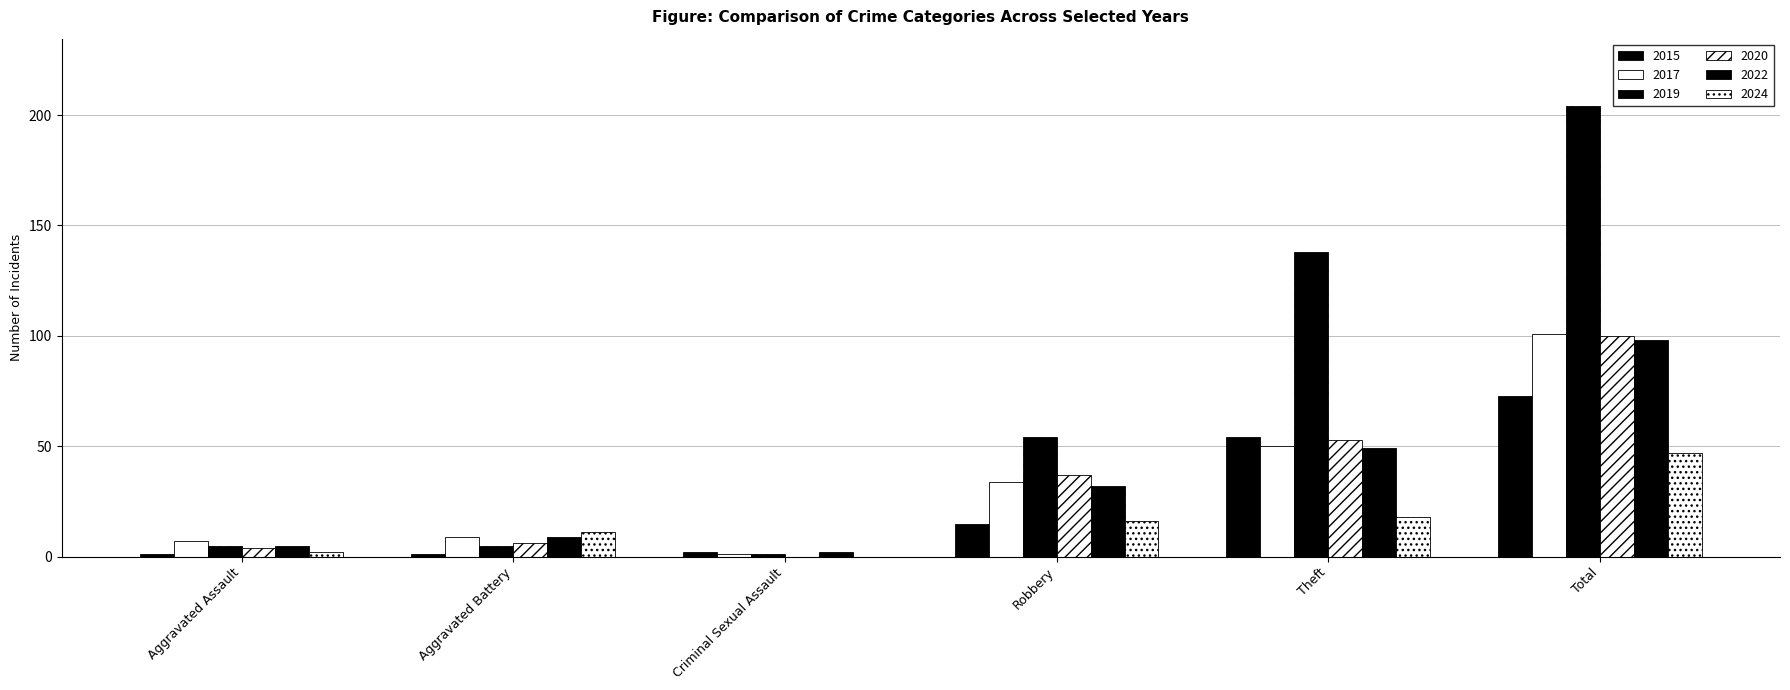

How many series are shown in this chart?

6